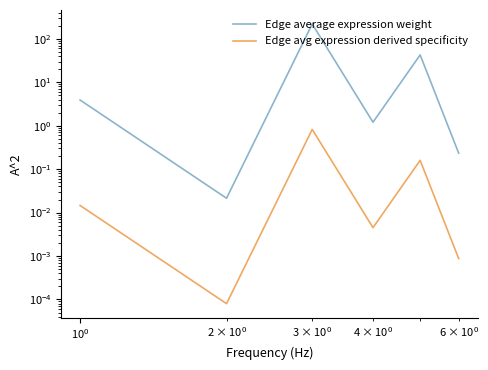

What is the difference between the second highest and minimum values in the Edge average expression weight series?

42.5